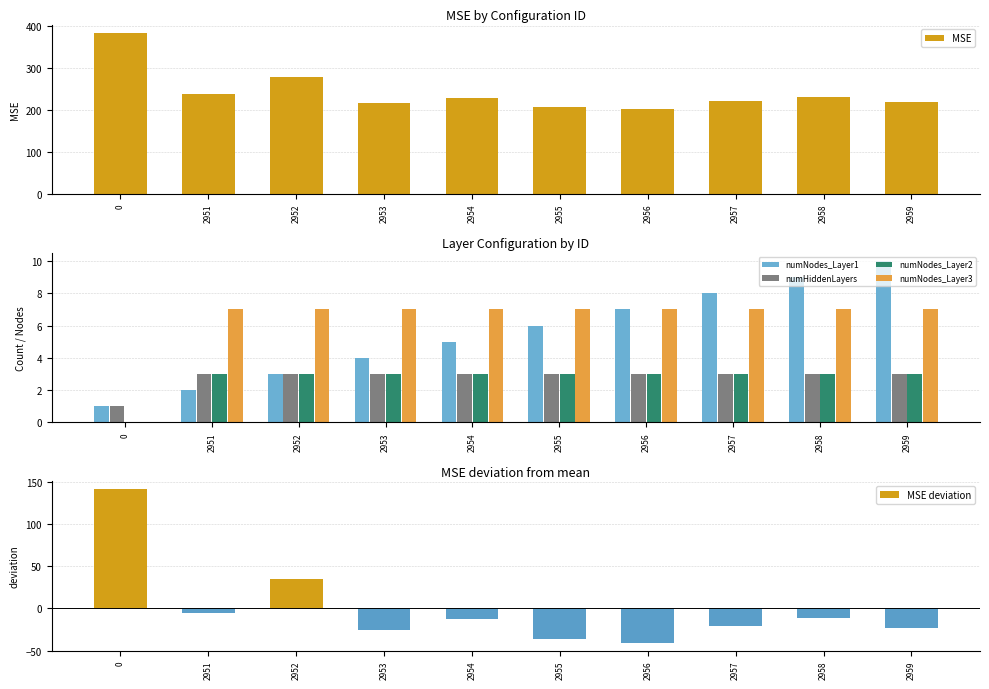

Which has a higher value, 2953 or 2954?

2954